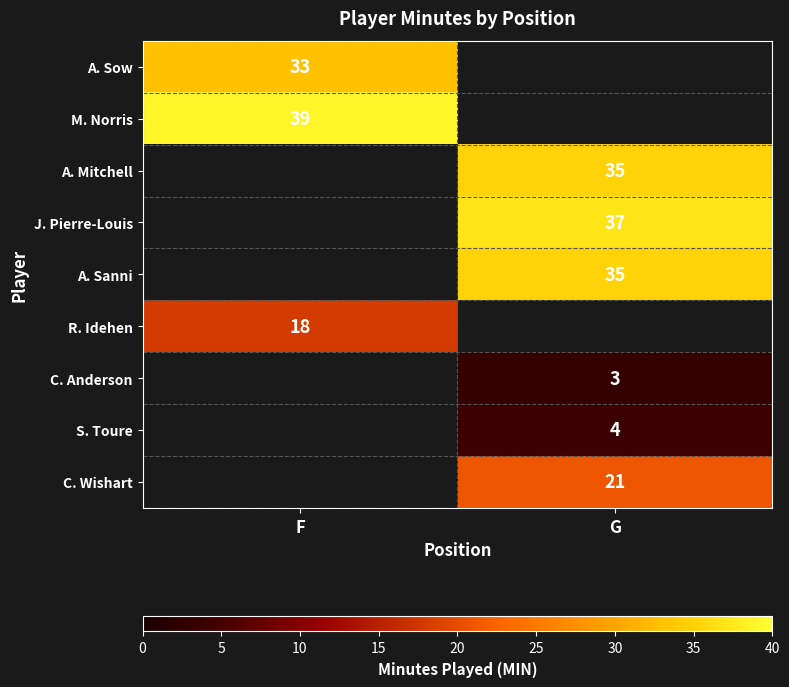

How many data points does each series have?

2